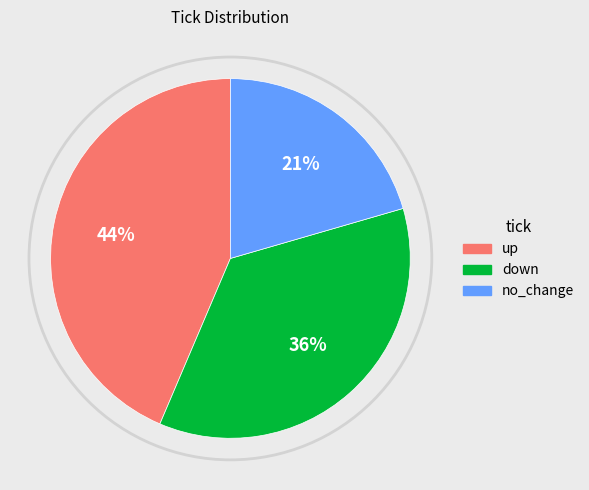

Do up and no_change together represent more than half of the pie?

Yes